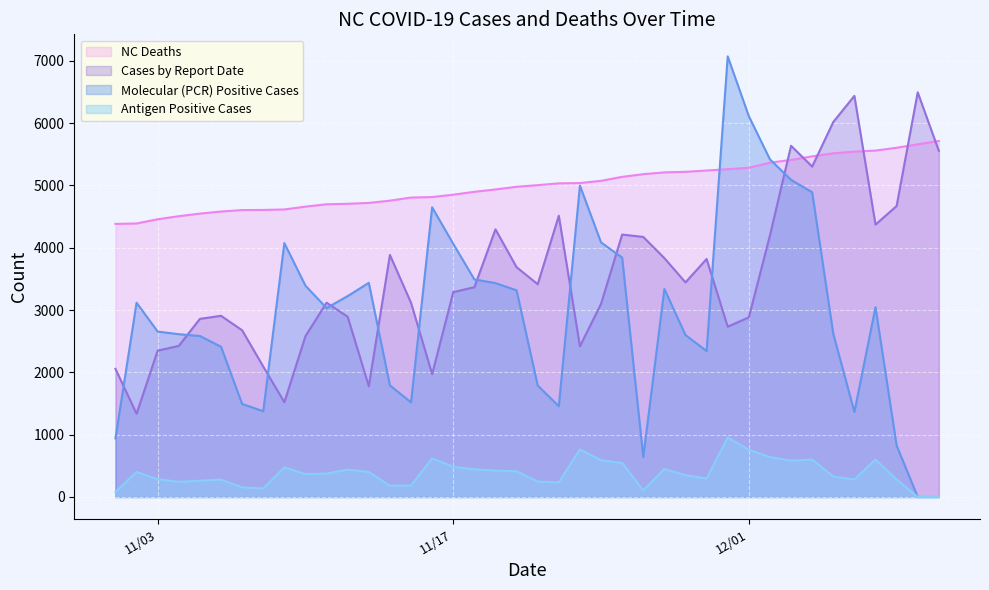

What is the greatest value displayed?

7072